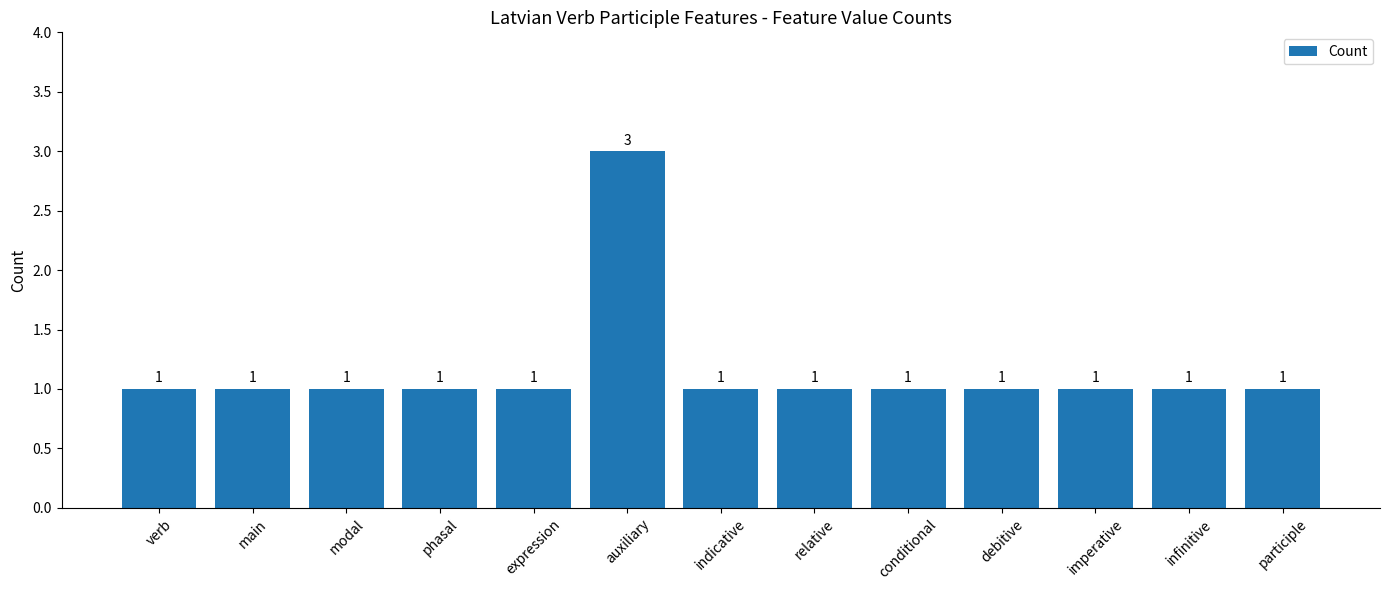

Reading right to left, list all the values displayed in this chart.

1	1	1	1	1	1	1	3	1	1	1	1	1